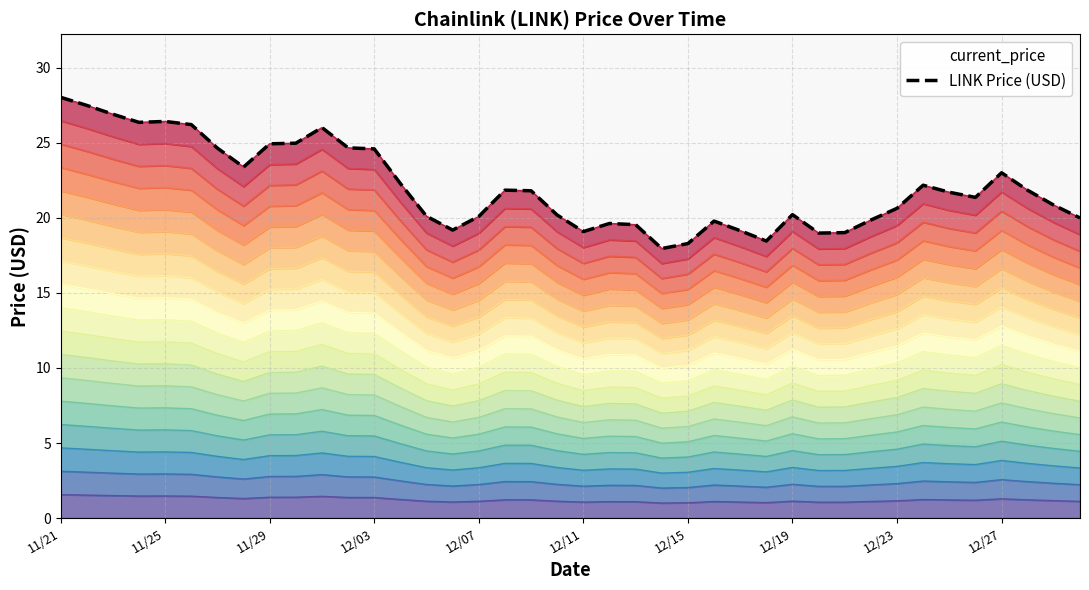

Is it true that the value at 37 is 21.8?

True